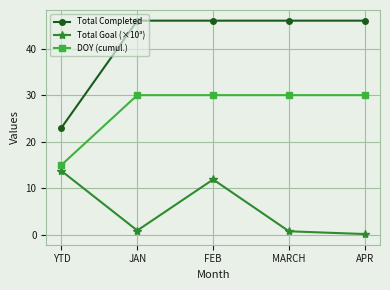

What is the value of the Total Completed point at the 4th from the left?

46.0